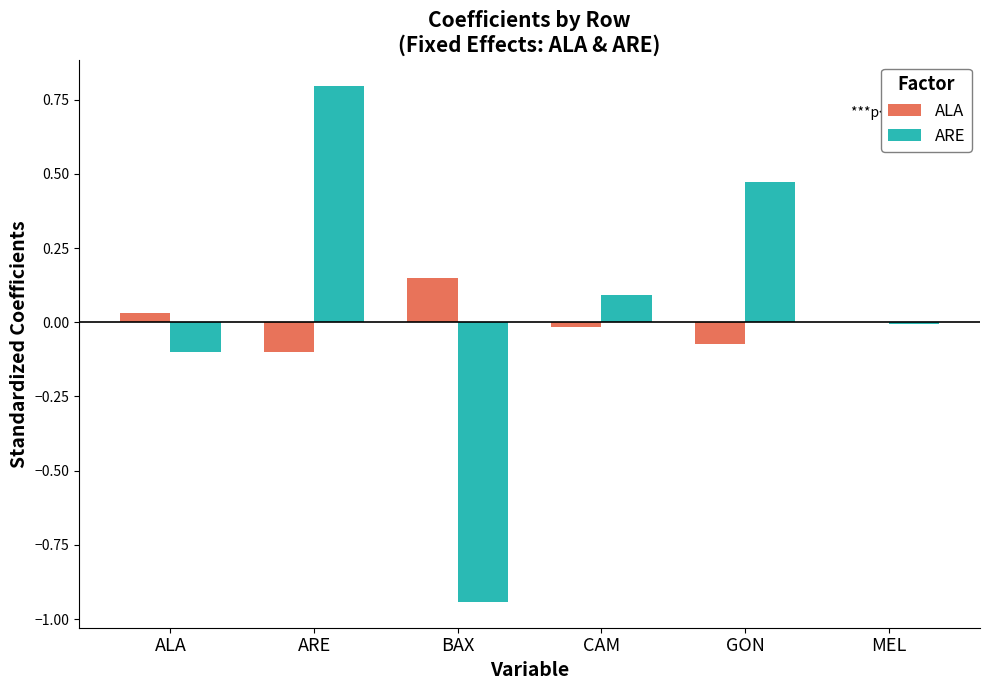

Between ARE and BAX, which series saw the biggest shift?

ARE